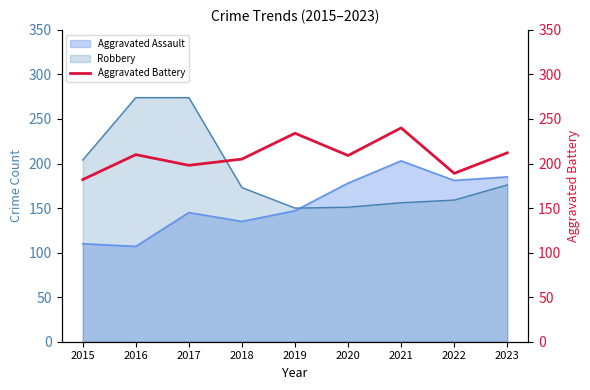

The value at 2021 is 346. True or false?

False